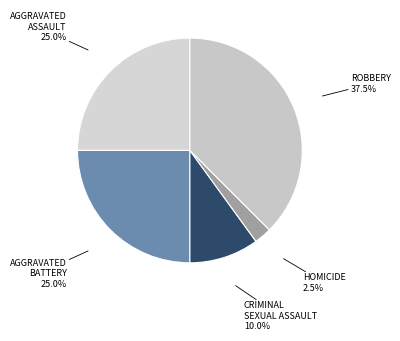

How many segments does this pie chart have?

5